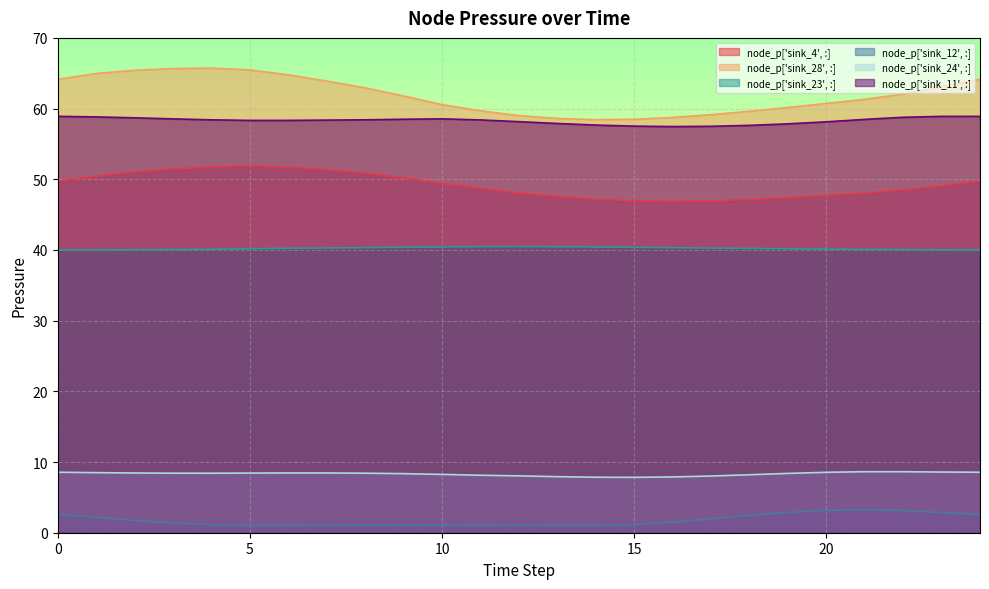

True or false: node_p['sink_23', :] and node_p['sink_4', :] intersect in this chart.

False